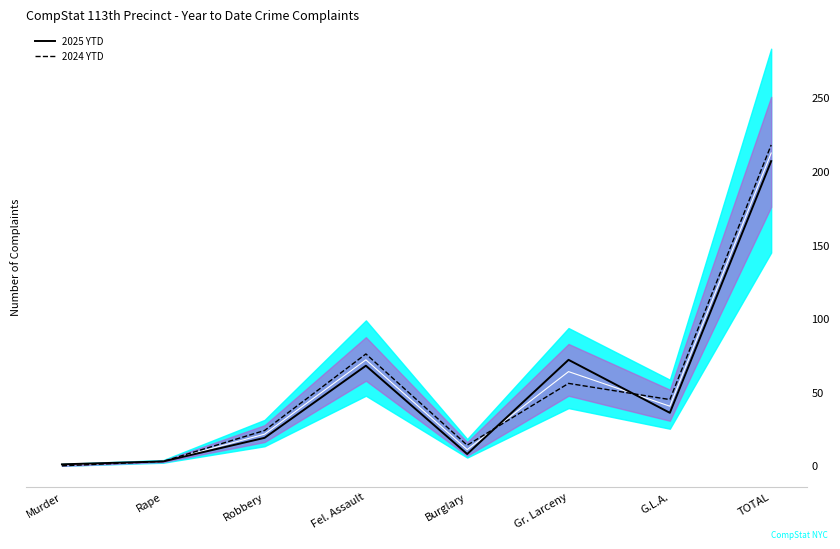

What is the label of the 4th point from the left?

Fel. Assault